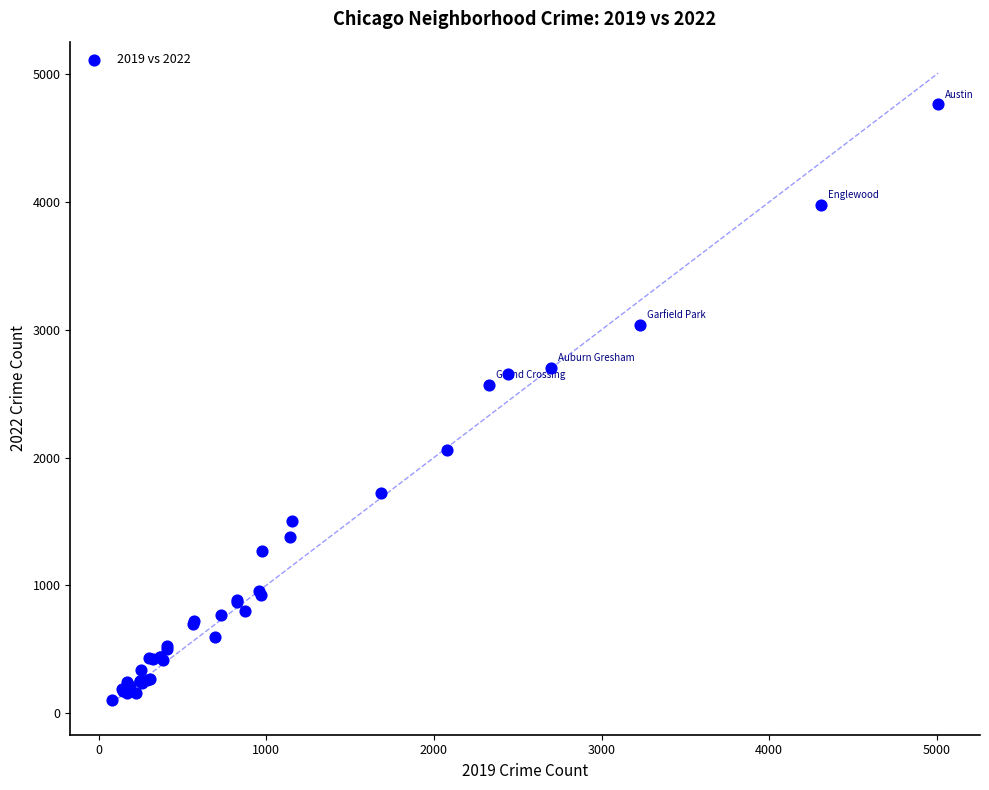

What Y value in the scatter plot is closest to 2431?

2566